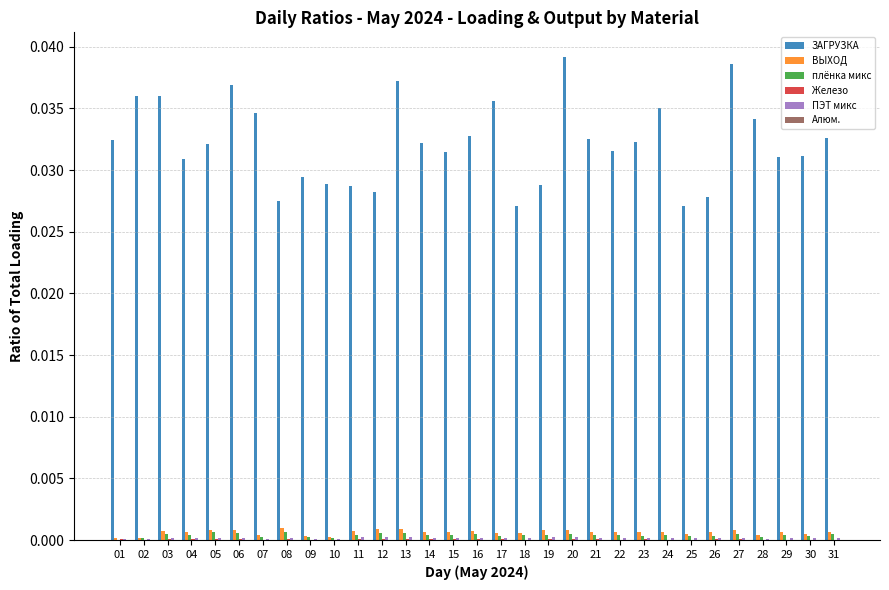

True or false: ЗАГРУЗКА has a value of 0.0 at 24.

True